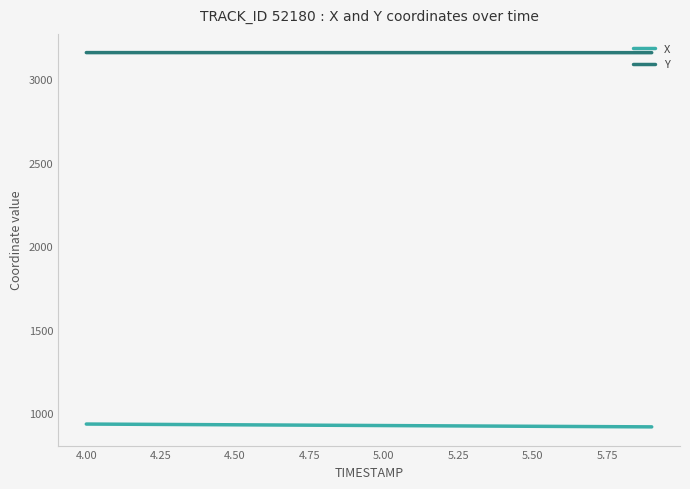

What is the difference between the second highest and second lowest values in the X series?

15.1